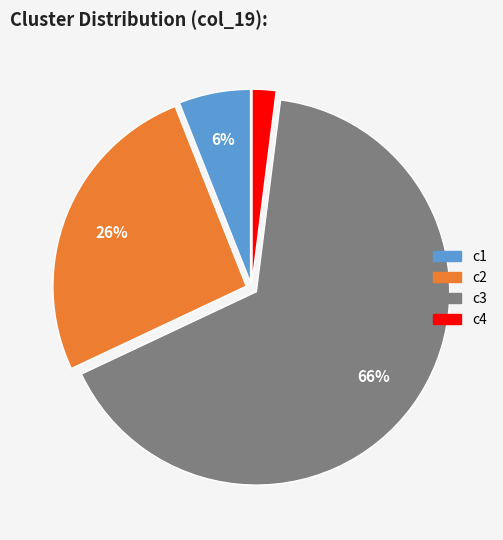

What is the smallest slice in the pie chart?

c4